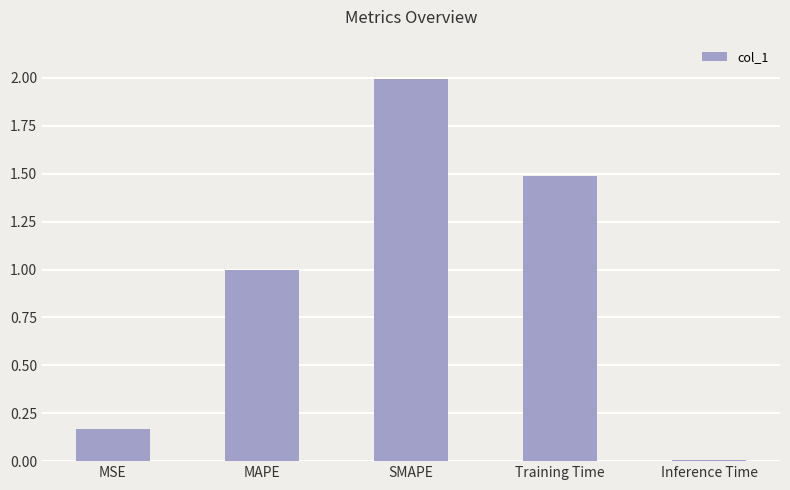

What is the change in value from MSE to MAPE?

+0.8